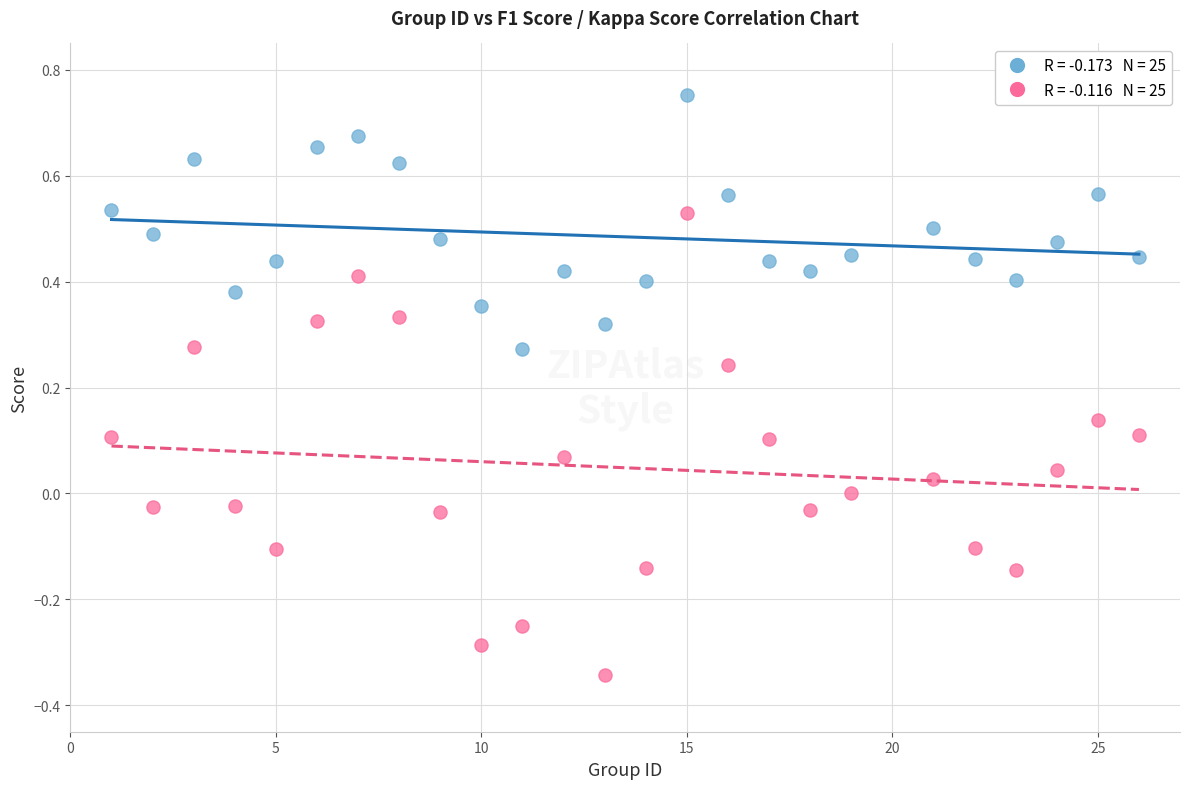

Across all data points, what is the range of X values (max minus min)?

25.0